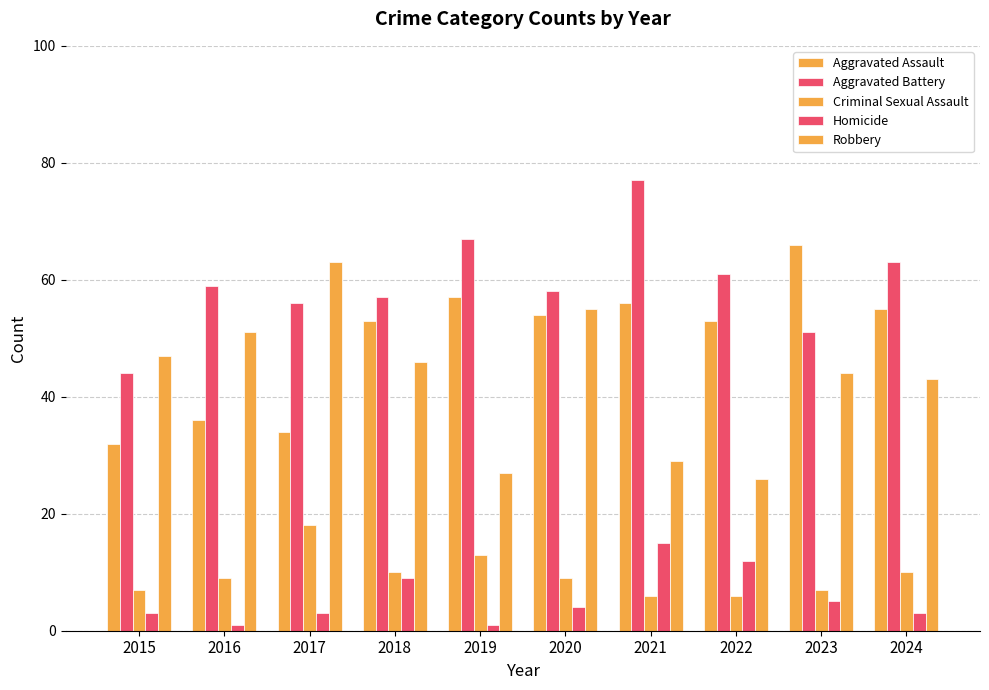

True or false: Aggravated Battery has a value of 63 at 2024.

True